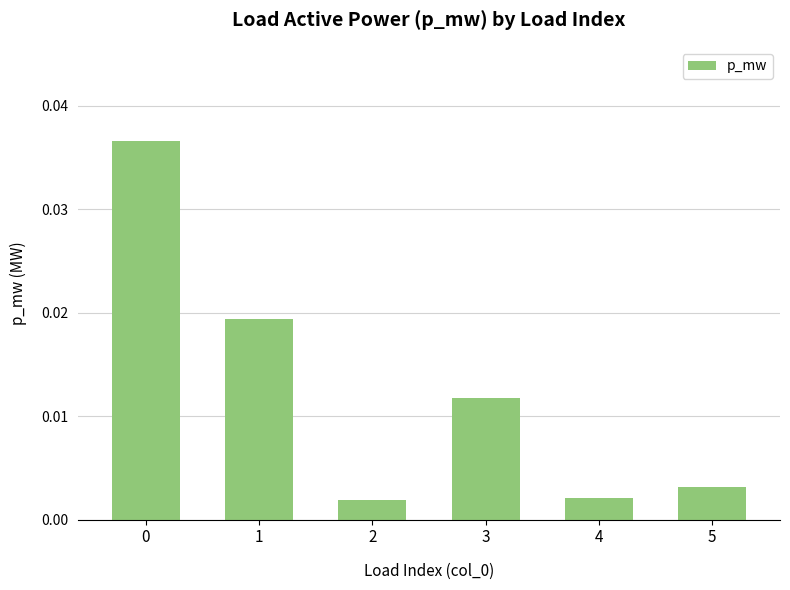

Which has a higher value, 4 or 5?

5